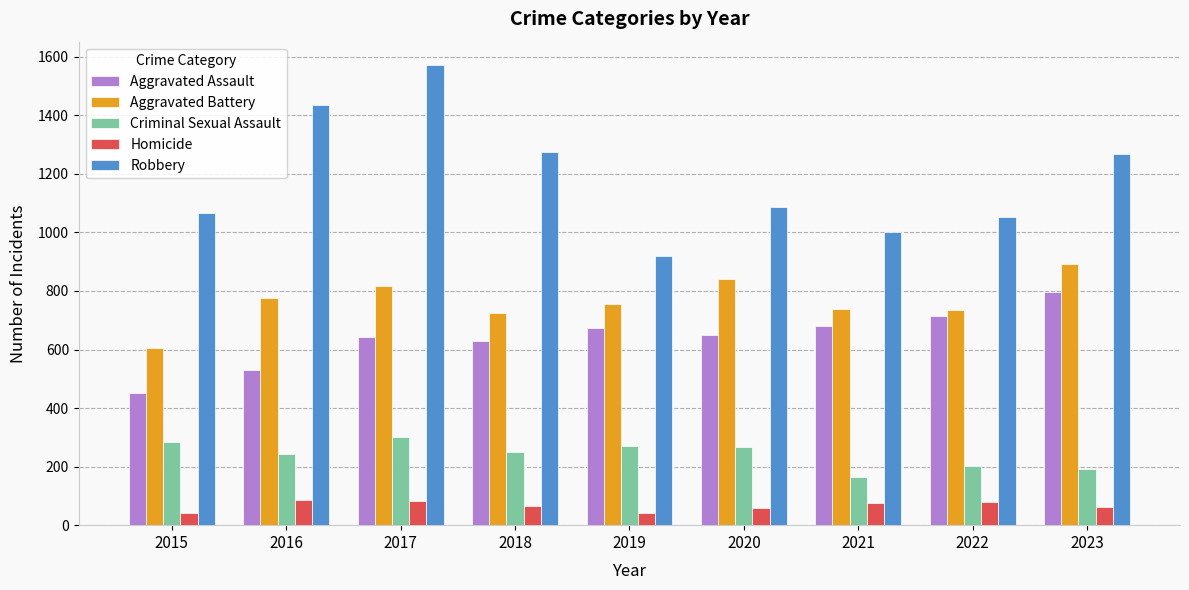

The value of Aggravated Battery at 2020 is 413. True or false?

False